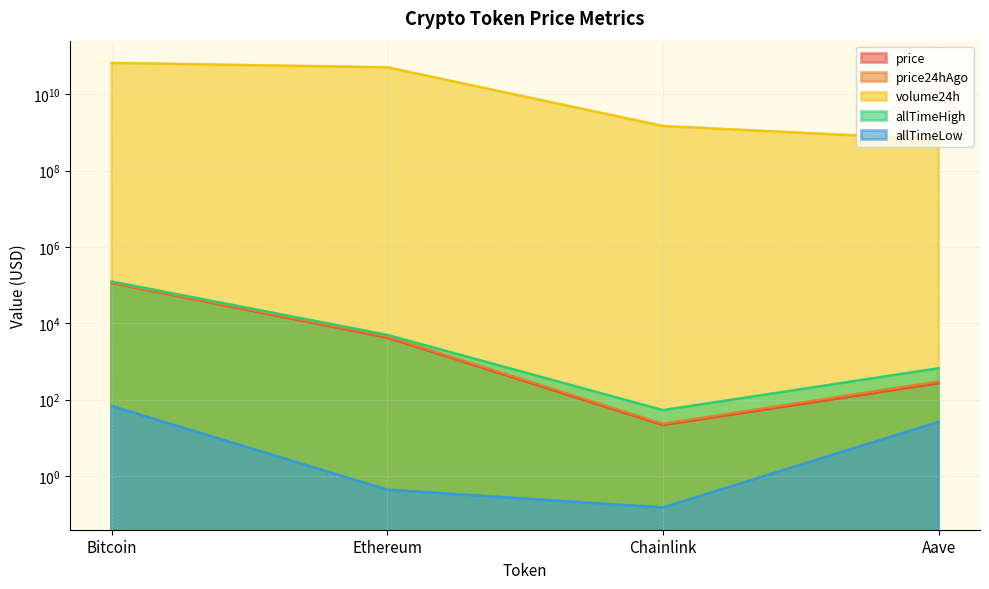

What is the total value across all series at Ethereum?

51184835531.0